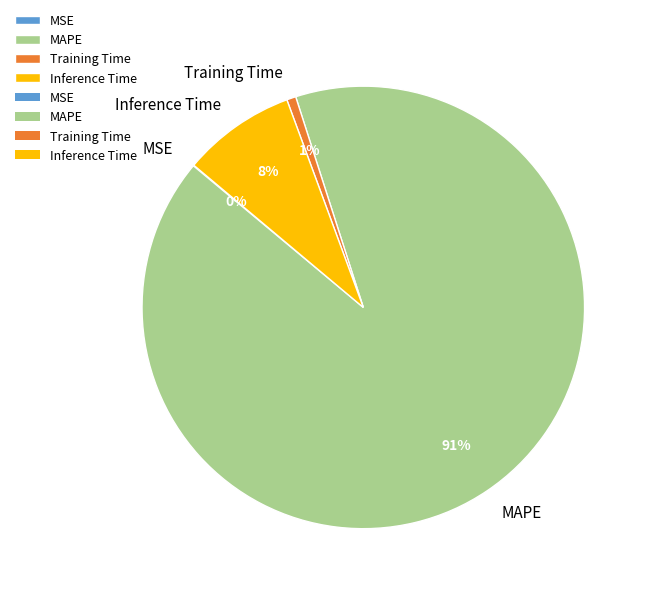

The Inference Time slice represents 22% of the pie. True or false?

False